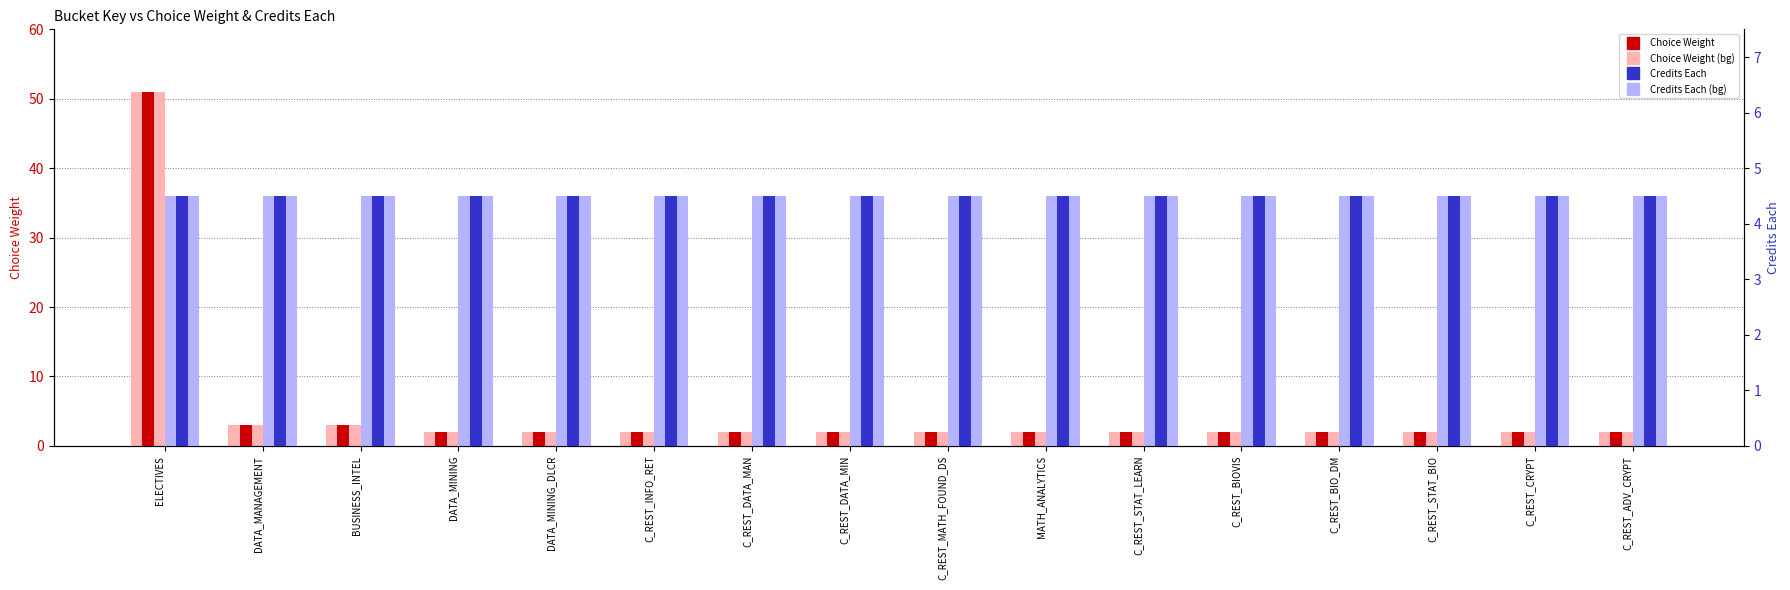

The Credits Each series shows 4.5 at C_REST_BIOVIS. True or false?

True